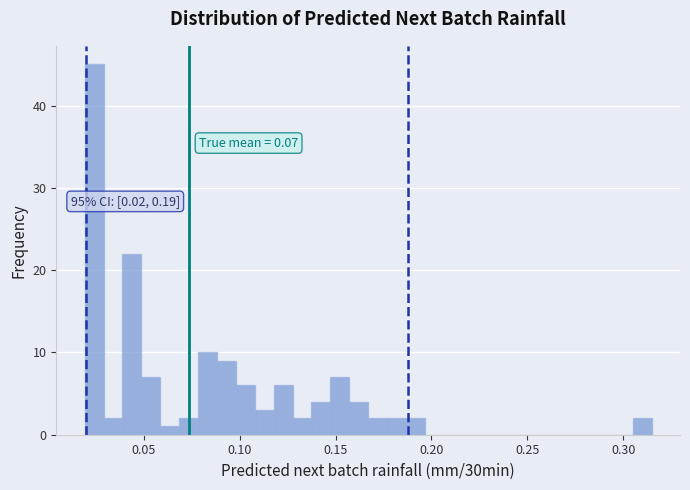

Read against the x-axis, roughly where is the centre of the tallest bar?

0.025